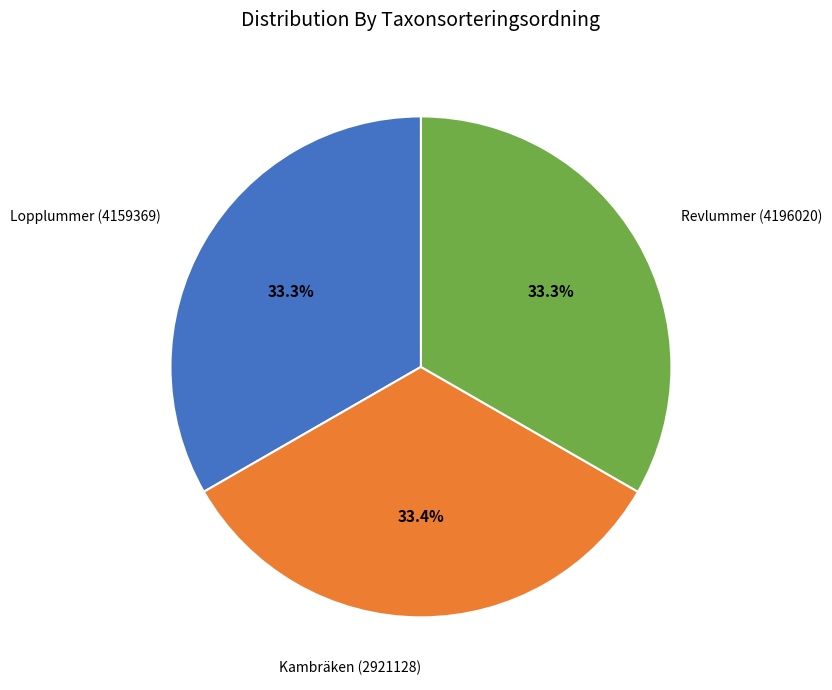

Is there a majority slice in this chart?

No